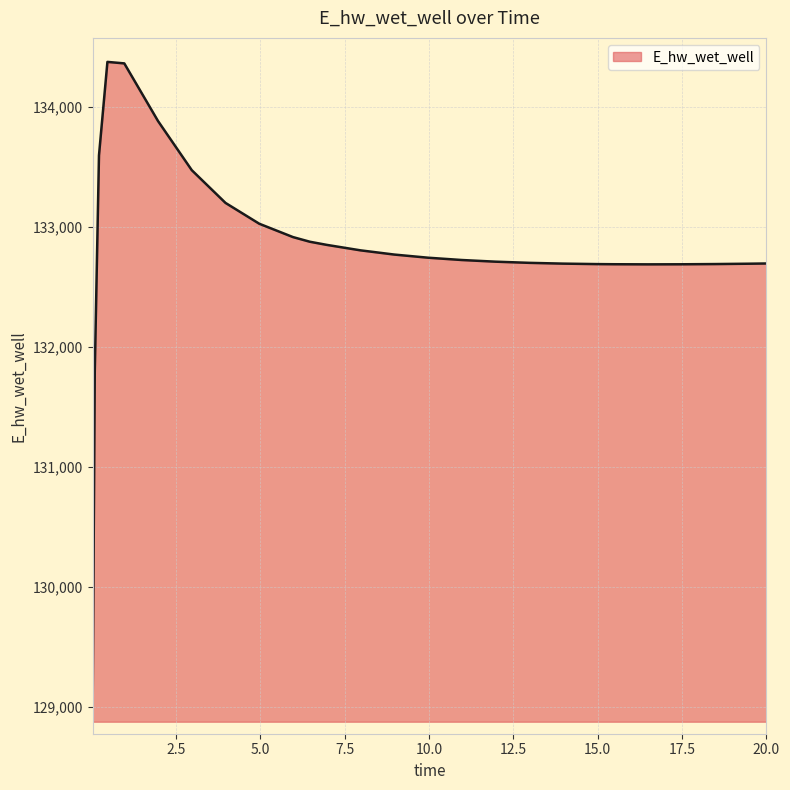

What is the label of the 6th point from the left?

1.96875